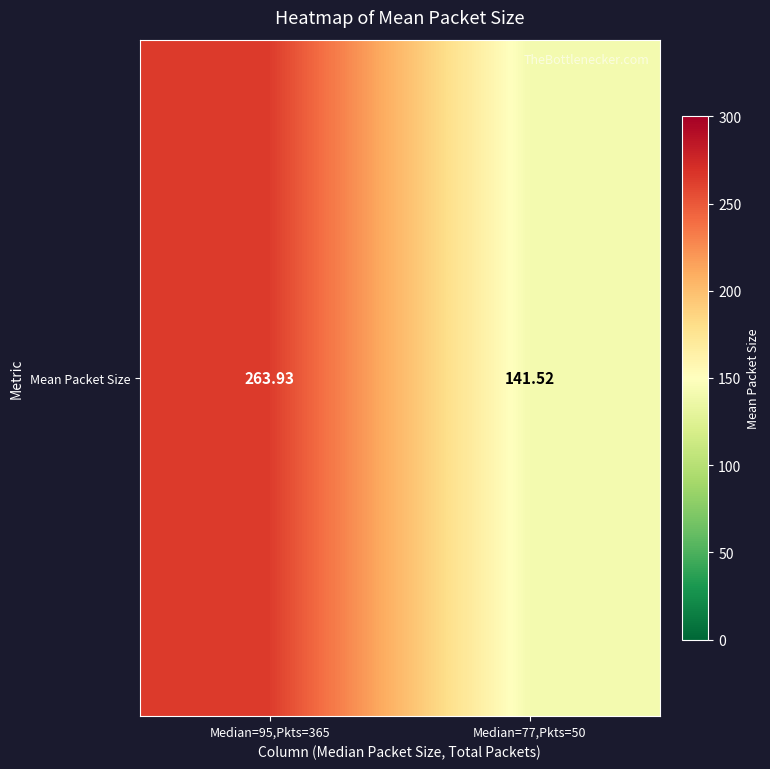

Reading left to right, extract all data points from this chart.

263.9	141.5